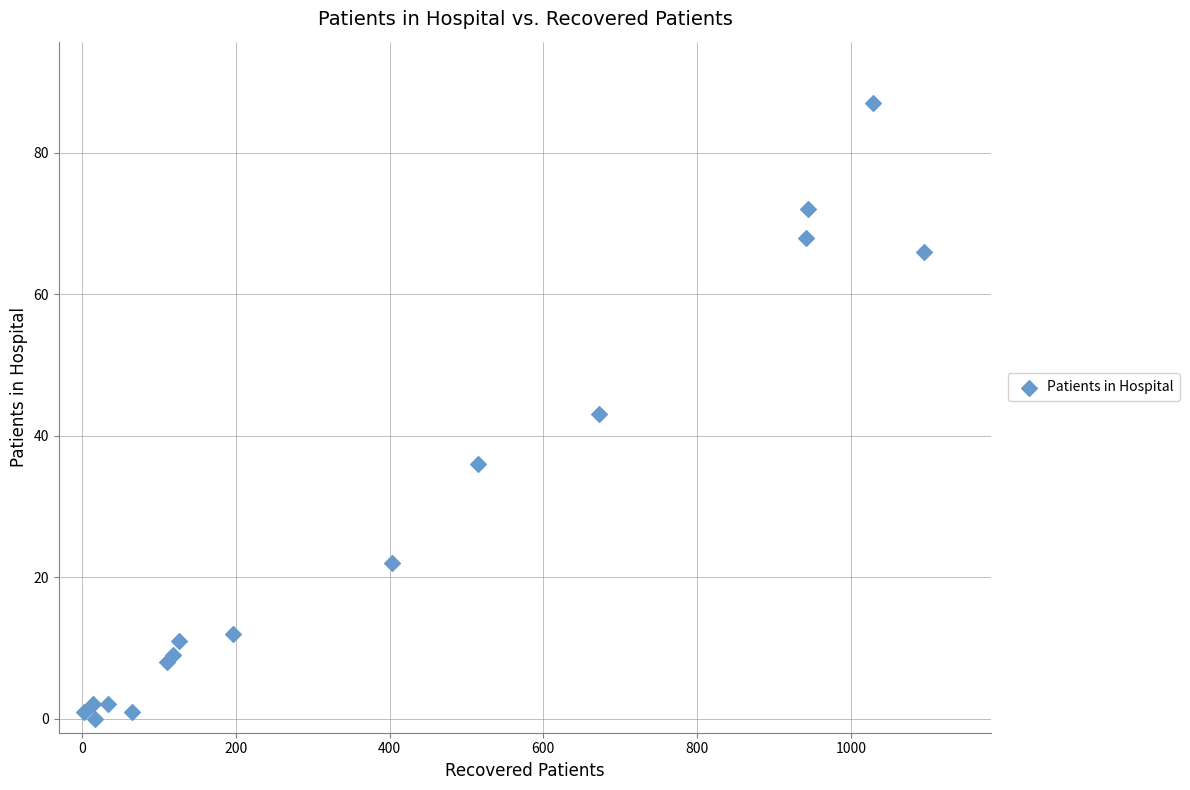

What is the range of Y values (max minus min)?

87